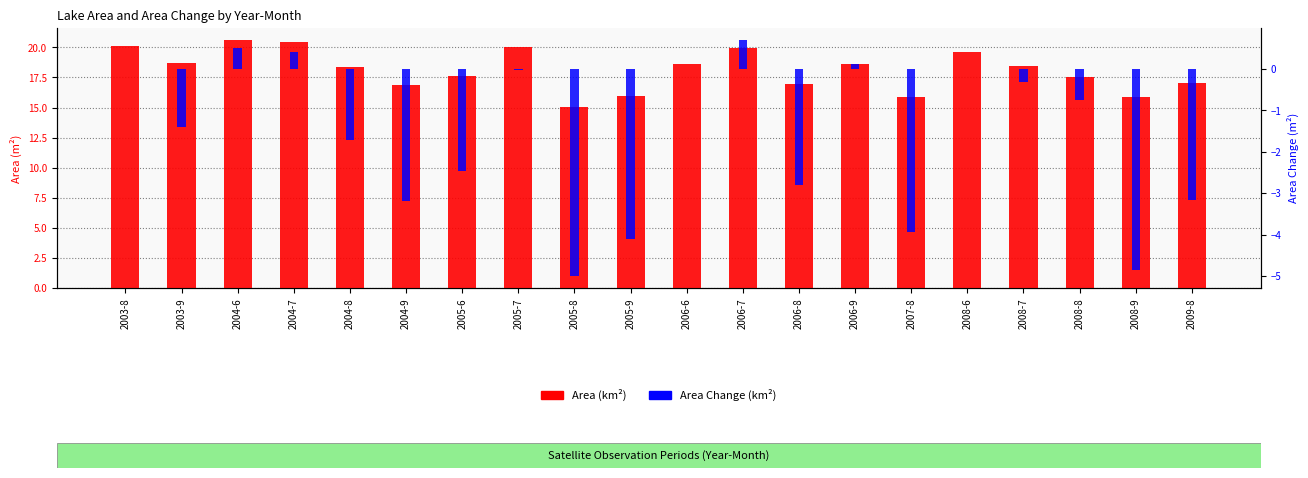

What value does the Area (km²) series have at 2006-9?

18.6